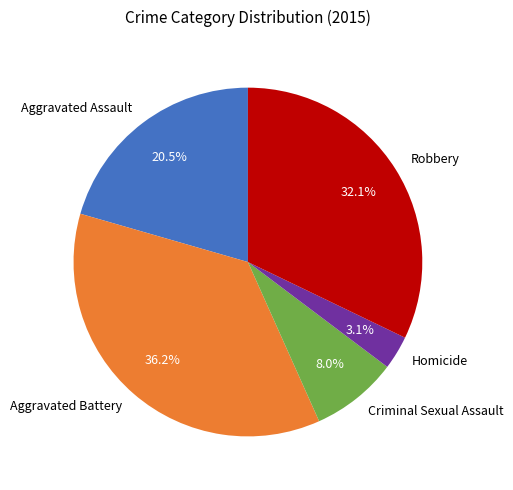

Does Aggravated Assault represent more than half of the total?

No